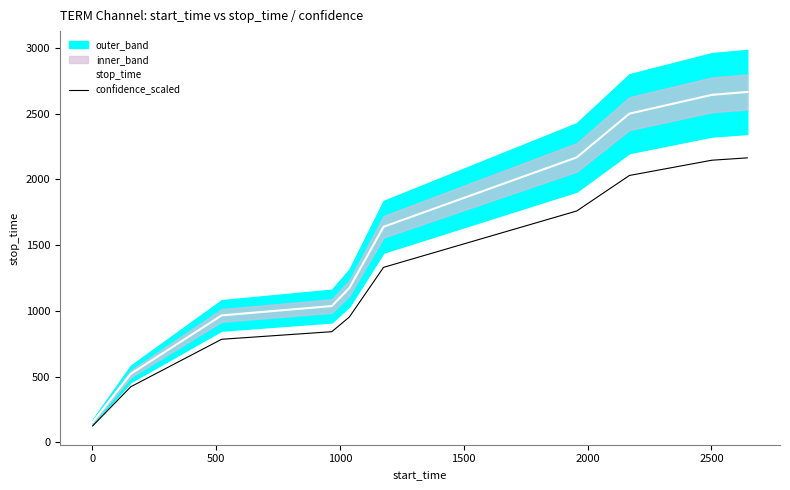

What is the highest value of the confidence_scaled series?

2164.5